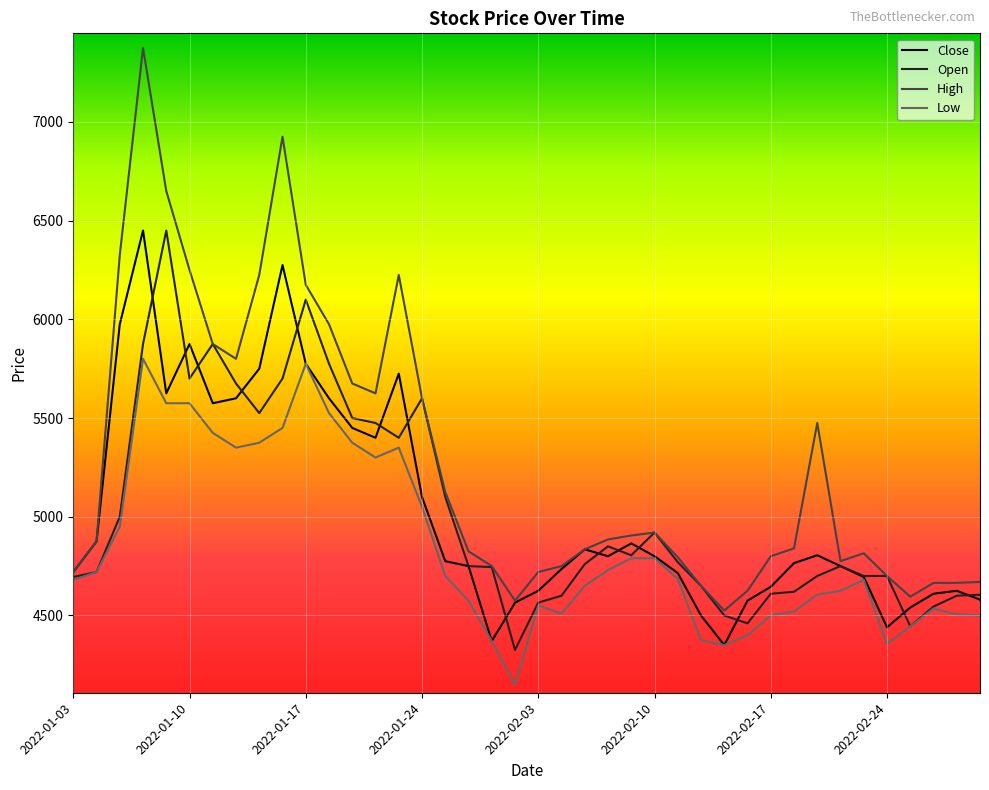

Which series has the largest total across all categories?

High